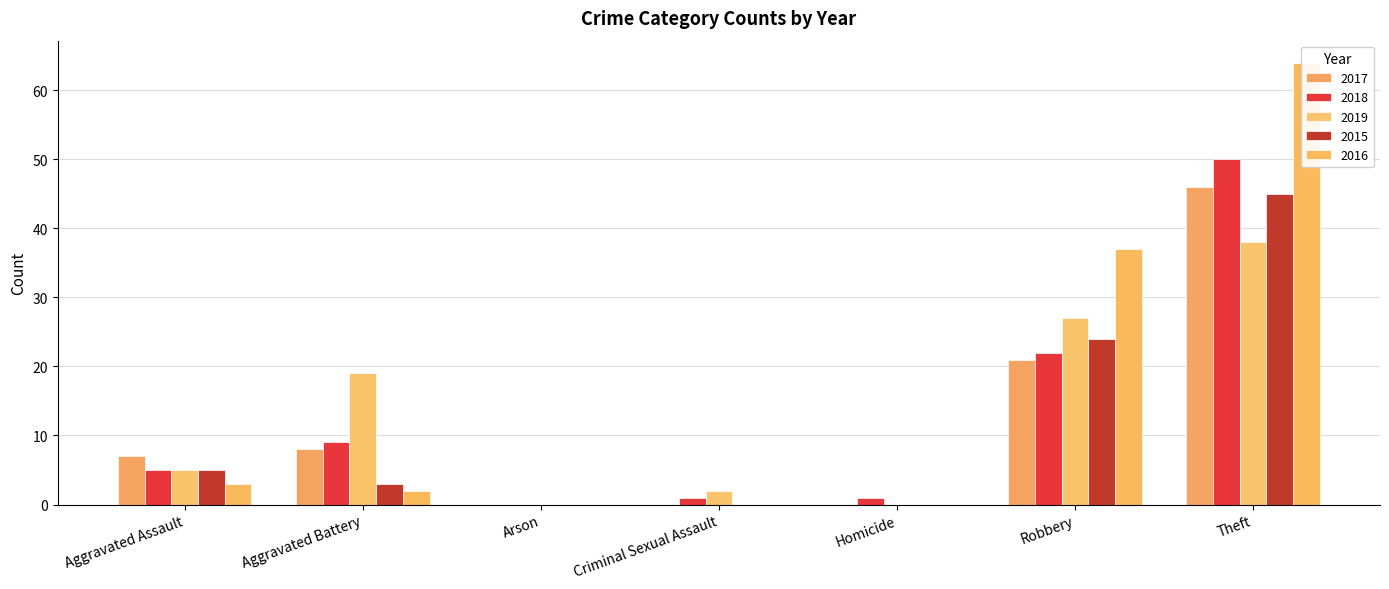

Reading left to right, transcribe all the data shown in this chart.

2017: 7	8	0	0	0	21	46	82
2018: 5	9	0	1	1	22	50	88
2019: 5	19	0	2	0	27	38	91
2015: 5	3	0	0	0	24	45	77
2016: 3	2	0	0	0	37	64	106